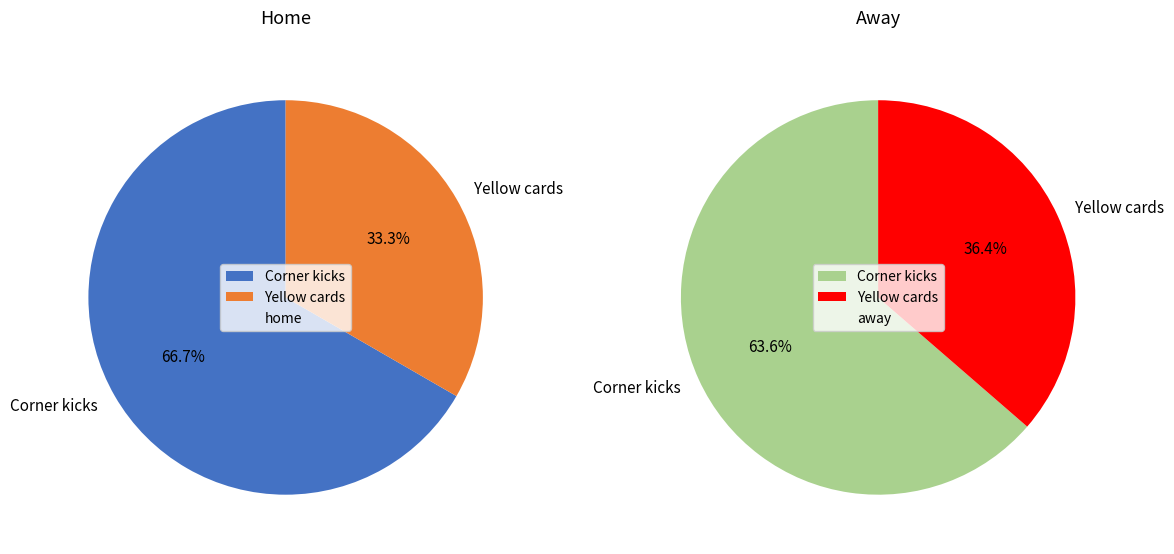

True or false: Yellow cards accounts for 42% of the total.

False